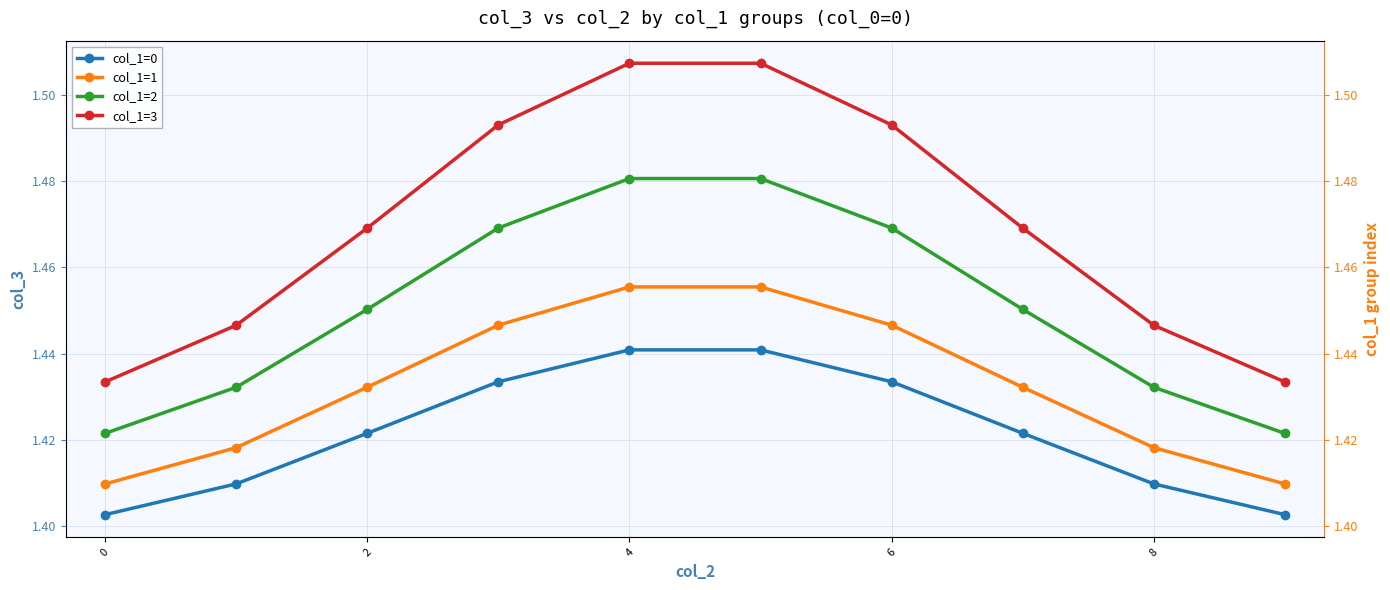

At 8, list the series in order from largest to smallest.

col_1=3, col_1=2, col_1=1, col_1=0